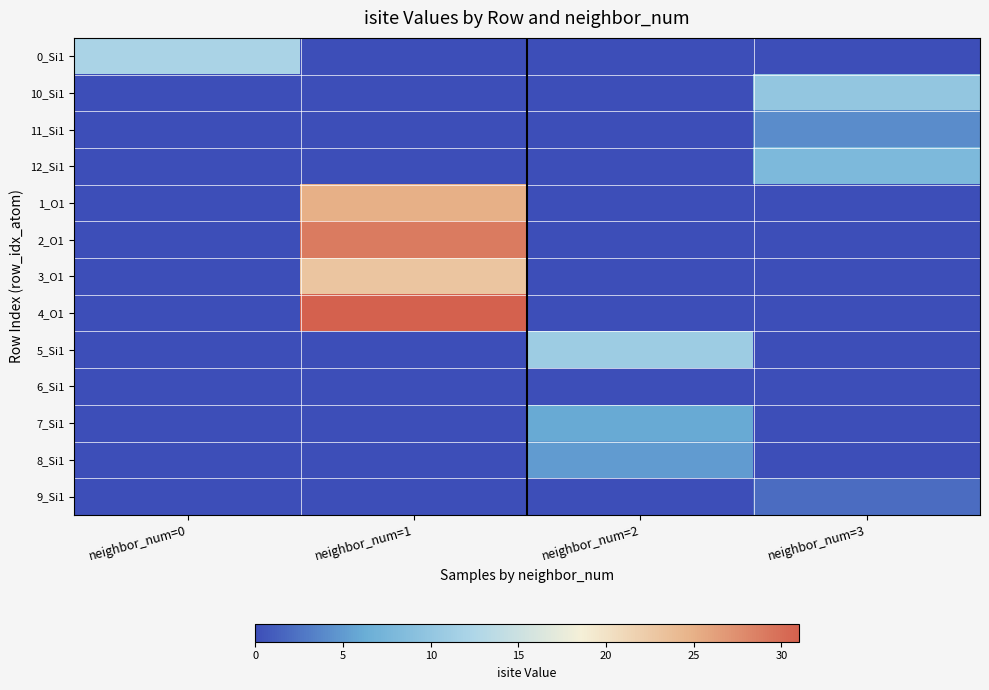

Which label corresponds to the smallest value in the chart?

neighbor_num=1